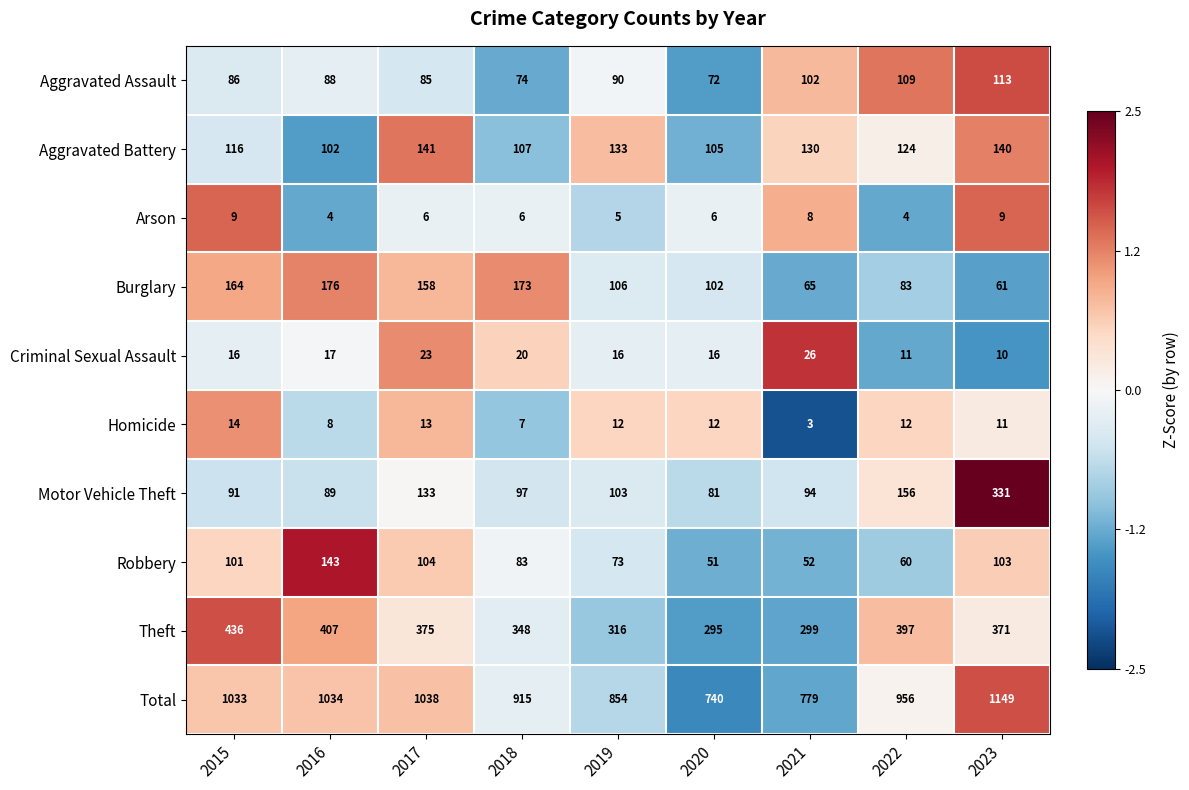

Rank the categories by Robbery value from highest to lowest.

2016, 2017, 2023, 2015, 2018, 2019, 2022, 2021, 2020